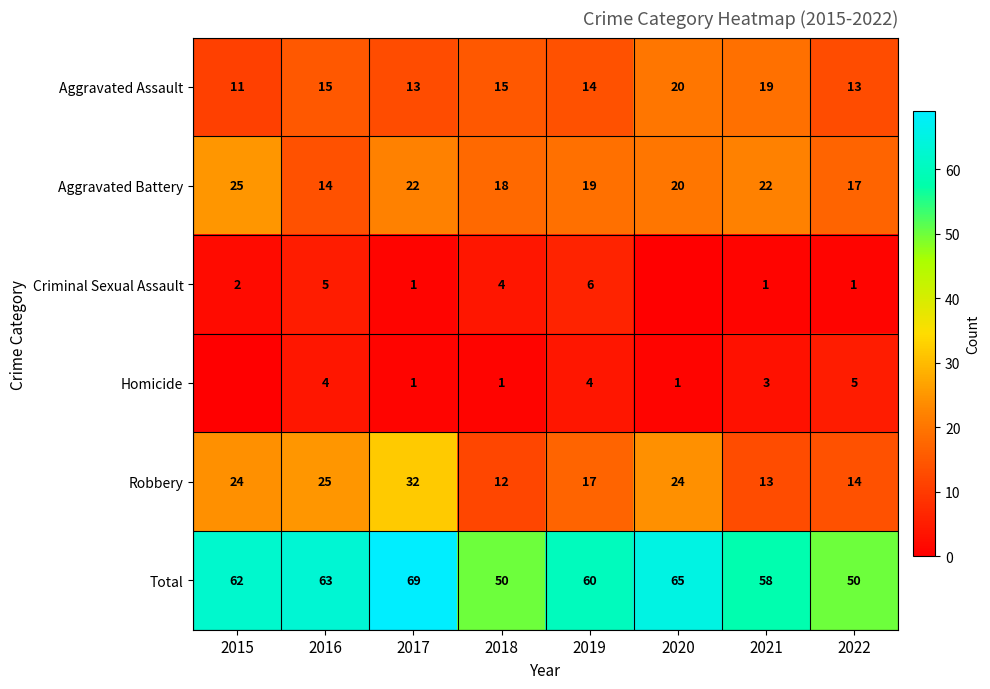

The Homicide series shows 7 at 2016. True or false?

False